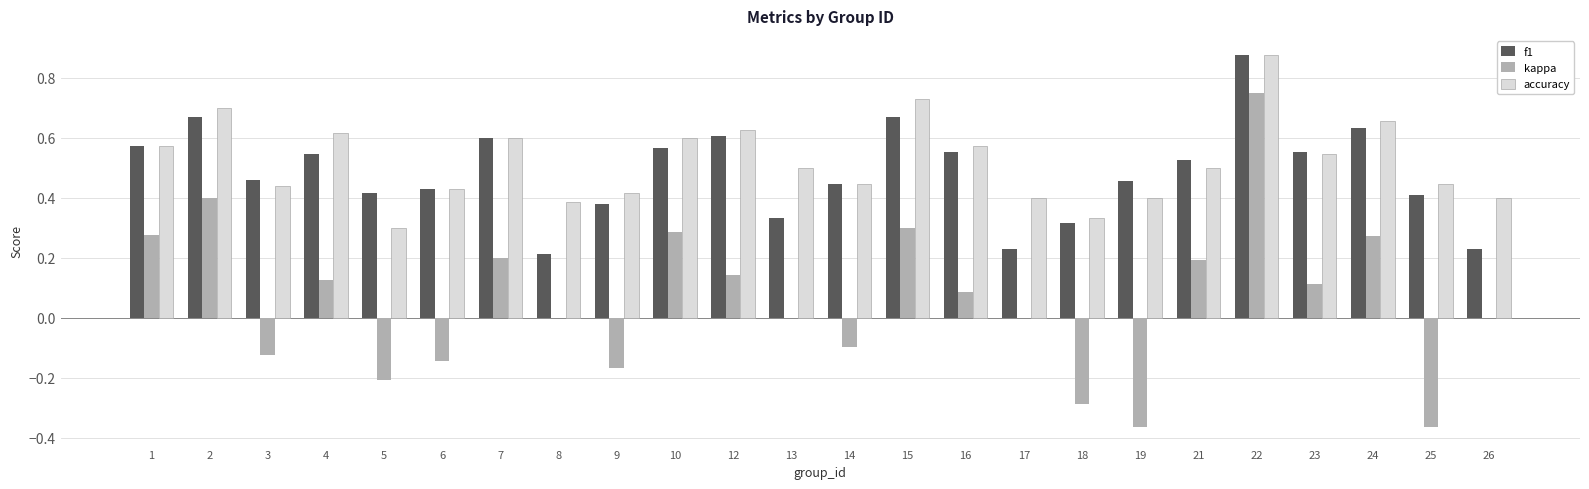

Is the value of accuracy at 21 greater than the value of f1 at 18?

Yes